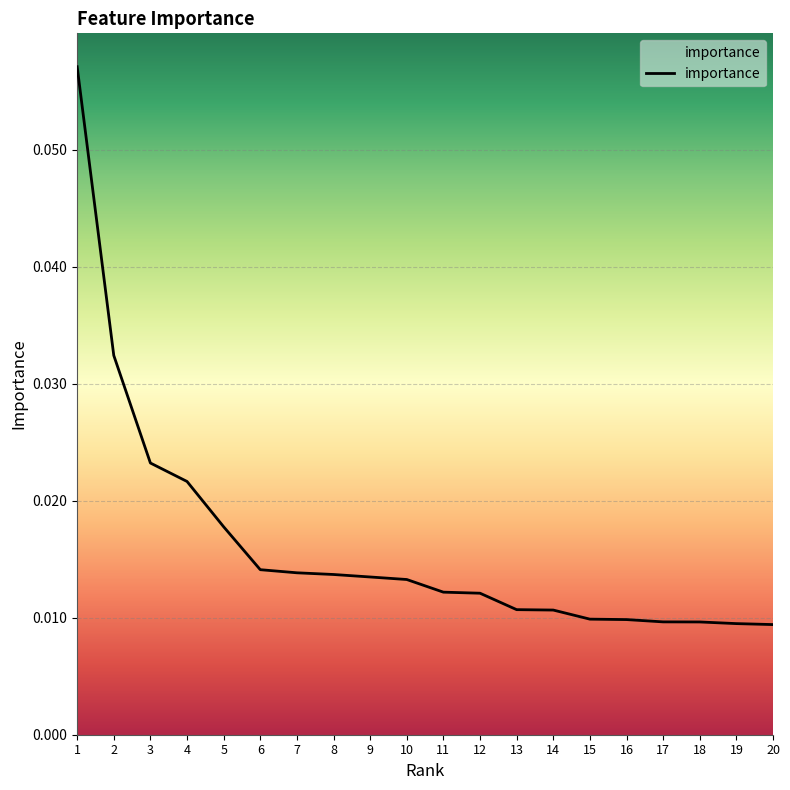

Which has a higher value, 19 or 4?

4